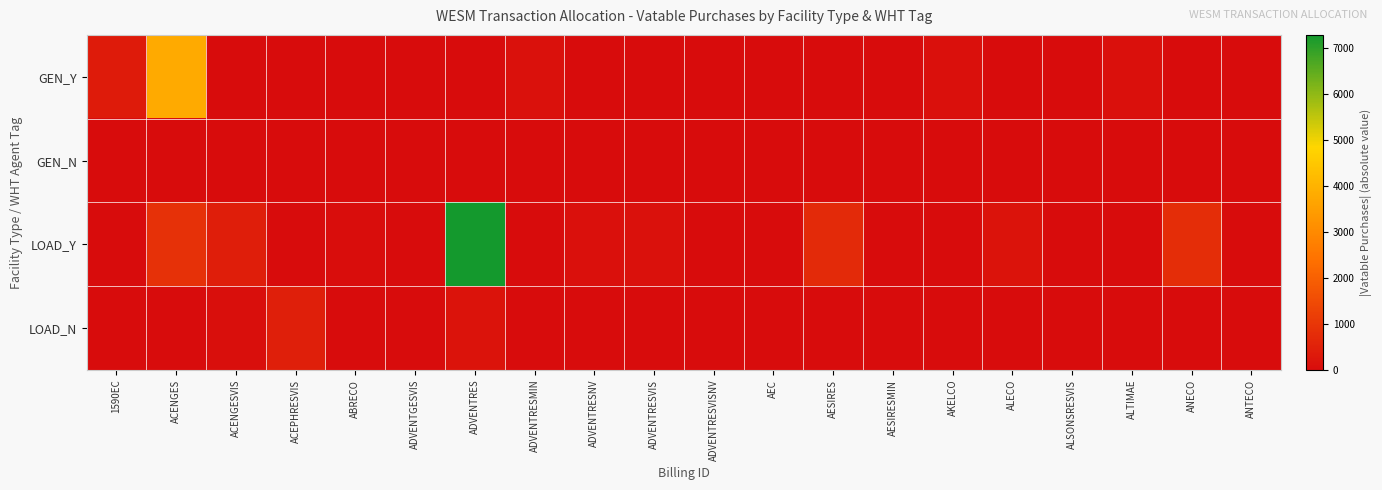

What is the spread (max minus min) of values at ANECO?

771.3